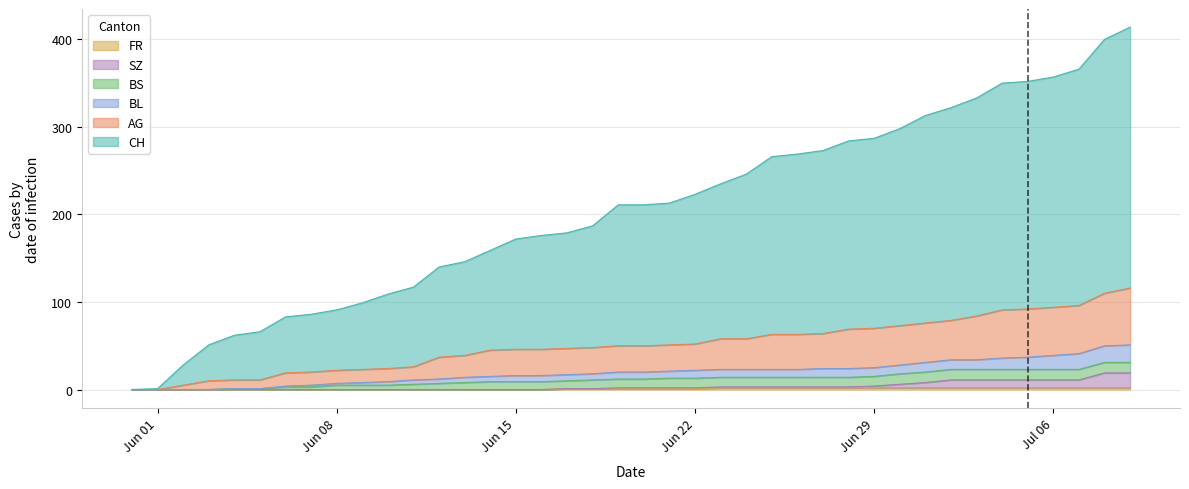

Between 2020-06-27 and 2020-07-09, which is larger?

2020-07-09